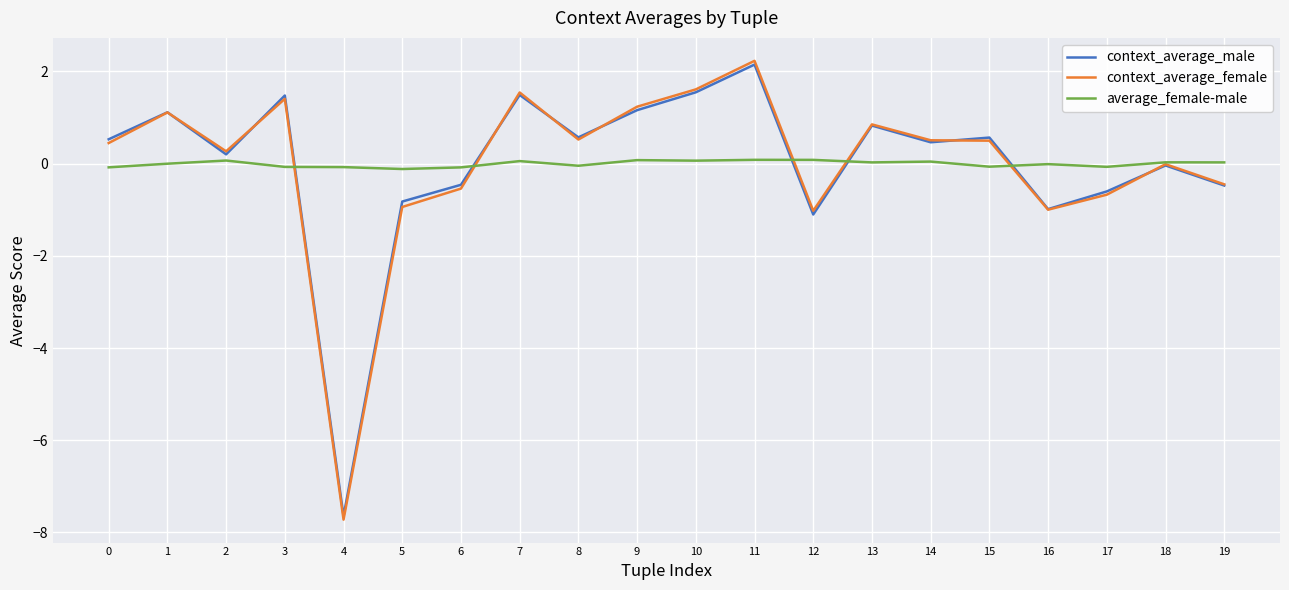

Between 9 and 11, which series saw the biggest shift?

context_average_female